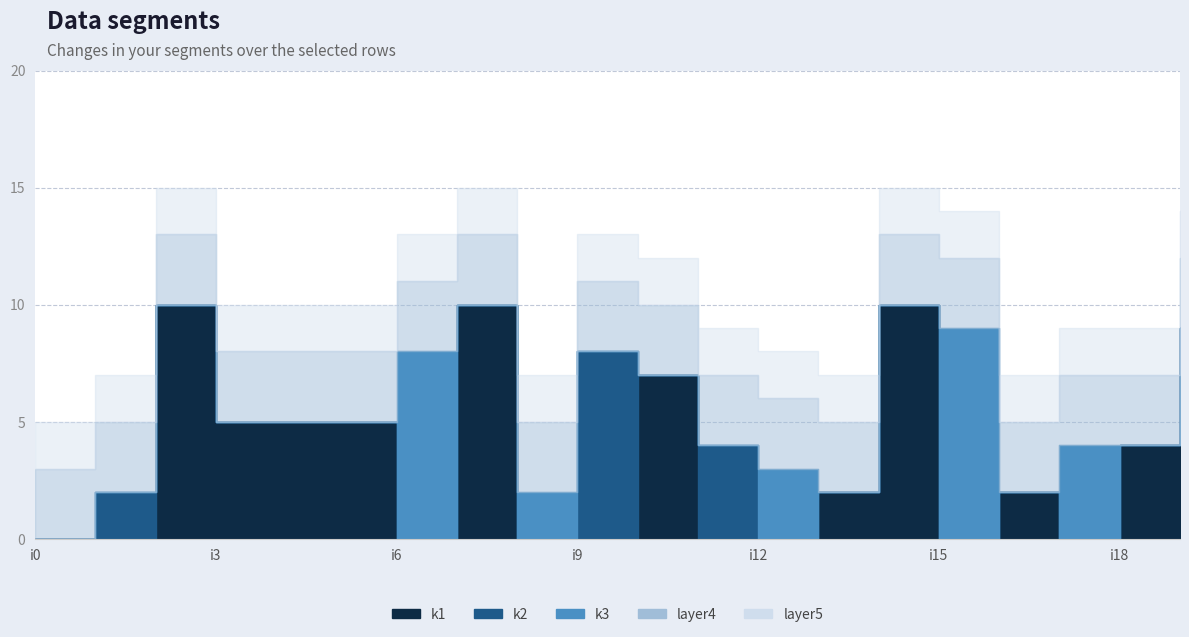

What is the difference between the highest and lowest values at i6?

8